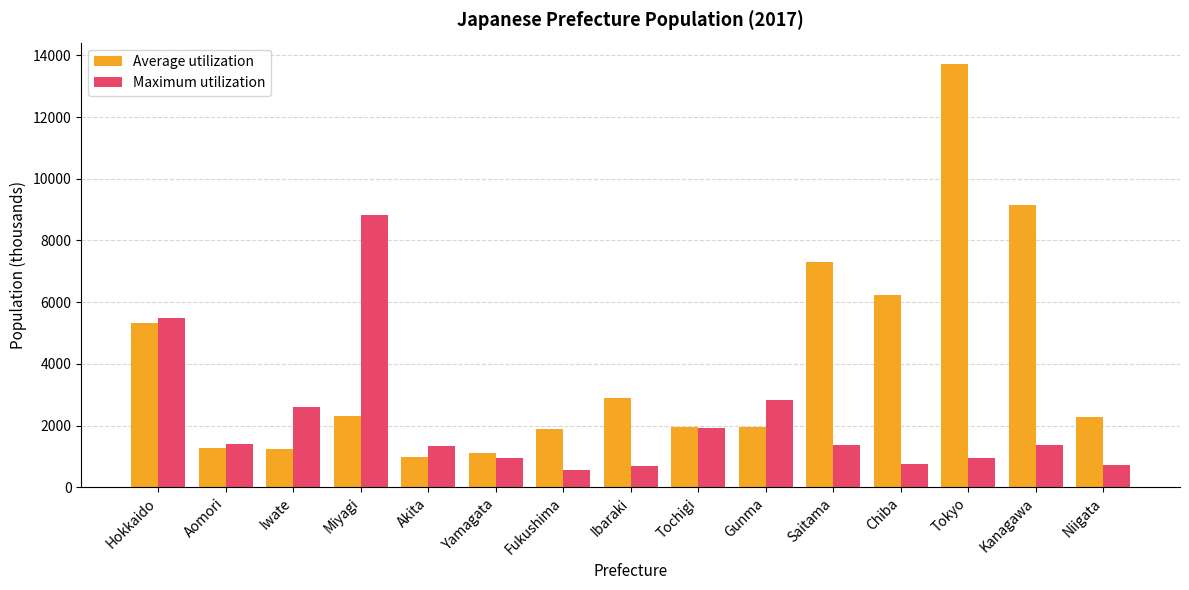

What is the sum of the Maximum utilization values at Hokkaido and Kanagawa?

6867